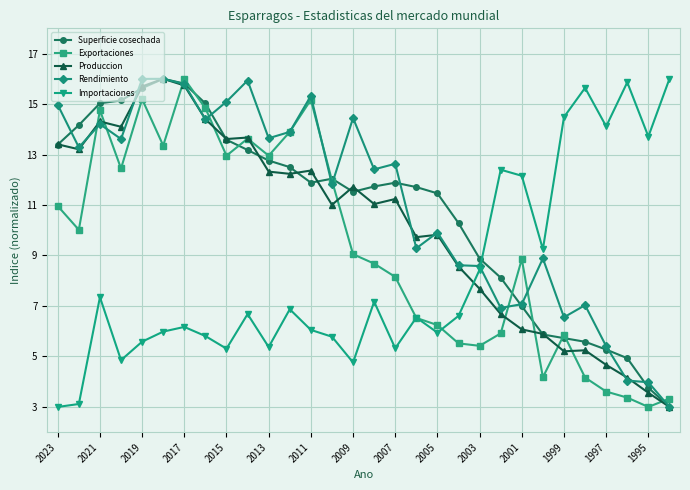

True or false: Produccion has more than 1 interior local peaks.

True